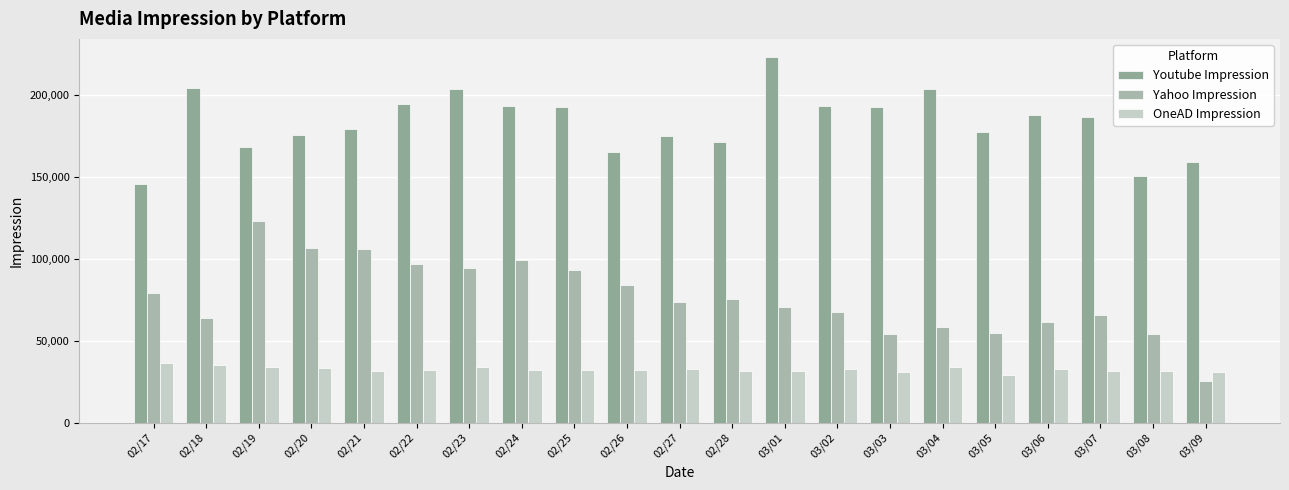

How many values in the Youtube Impression series are below 186349?

10